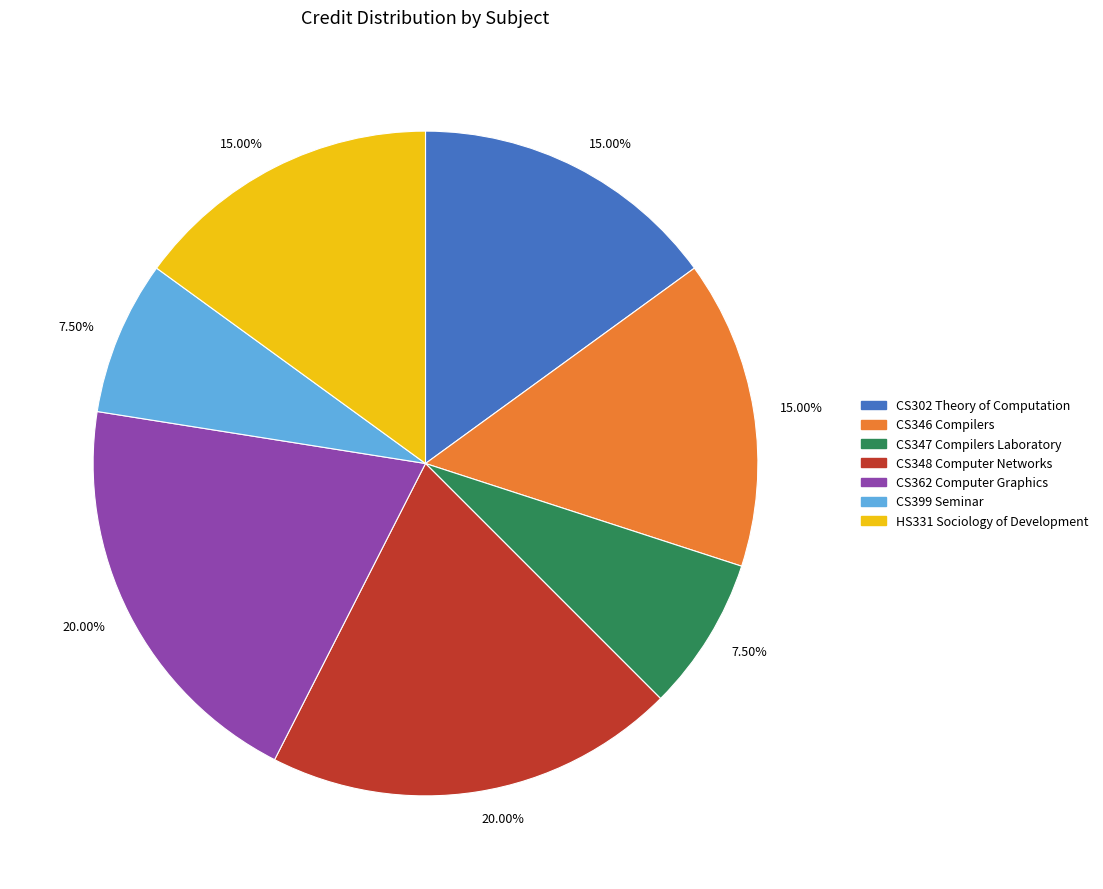

Is there a majority slice in this chart?

No